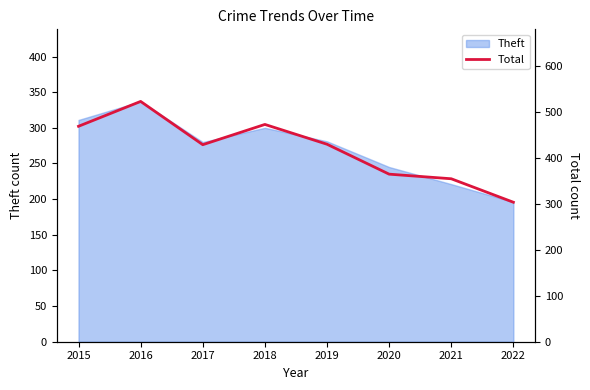

Rank the categories by value from highest to lowest.

2016, 2018, 2015, 2019, 2017, 2020, 2021, 2022